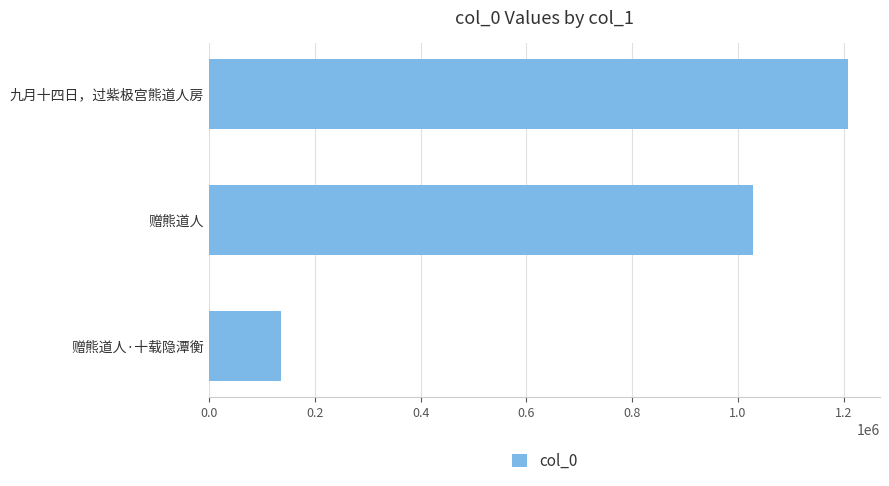

List the labels in order of value, smallest first.

赠熊道人·十载隐潭衡, 赠熊道人, 九月十四日，过紫极宫熊道人房